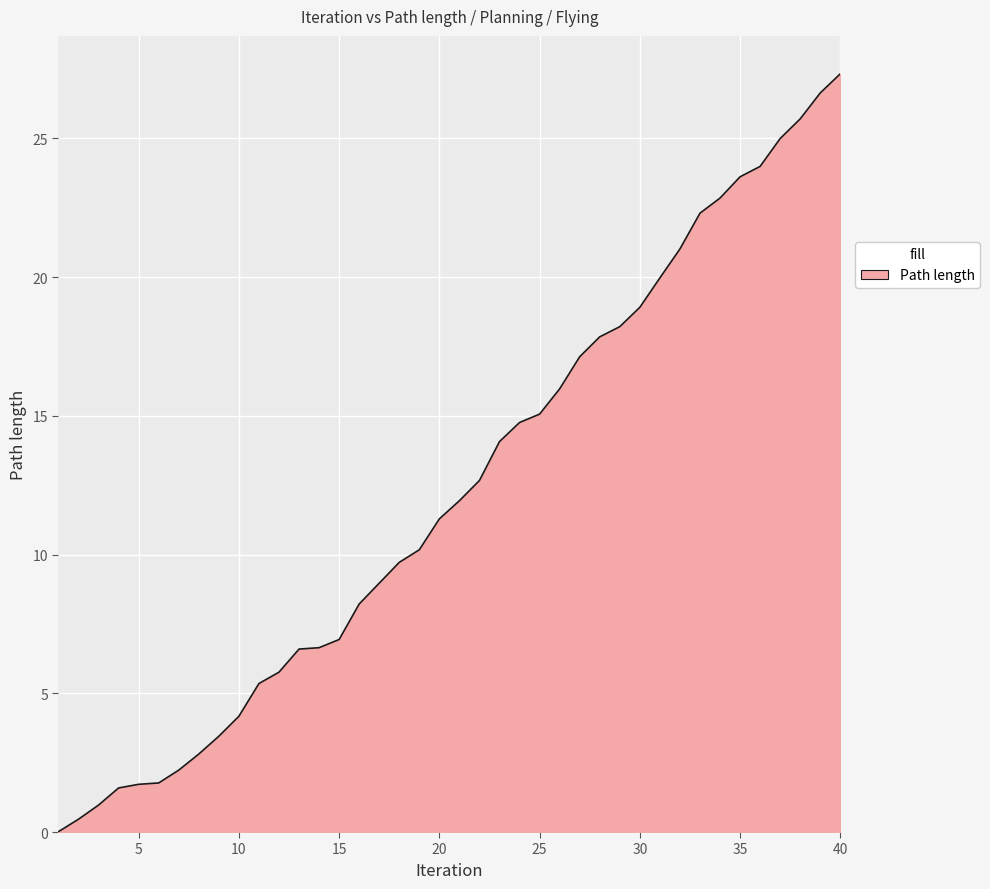

What is the maximum value shown in the chart?

27.3